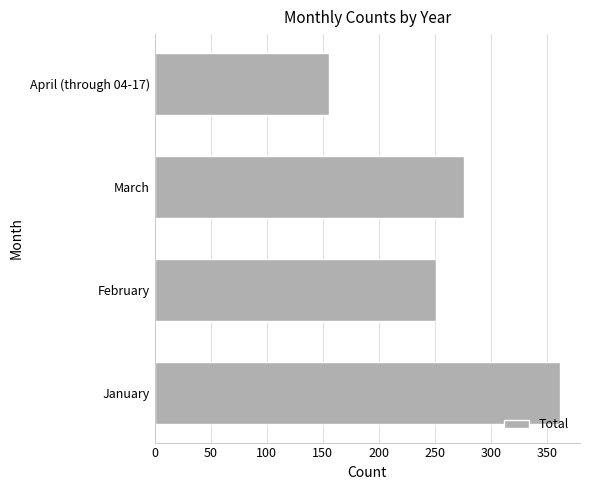

What is the difference between the second highest and minimum values?

121